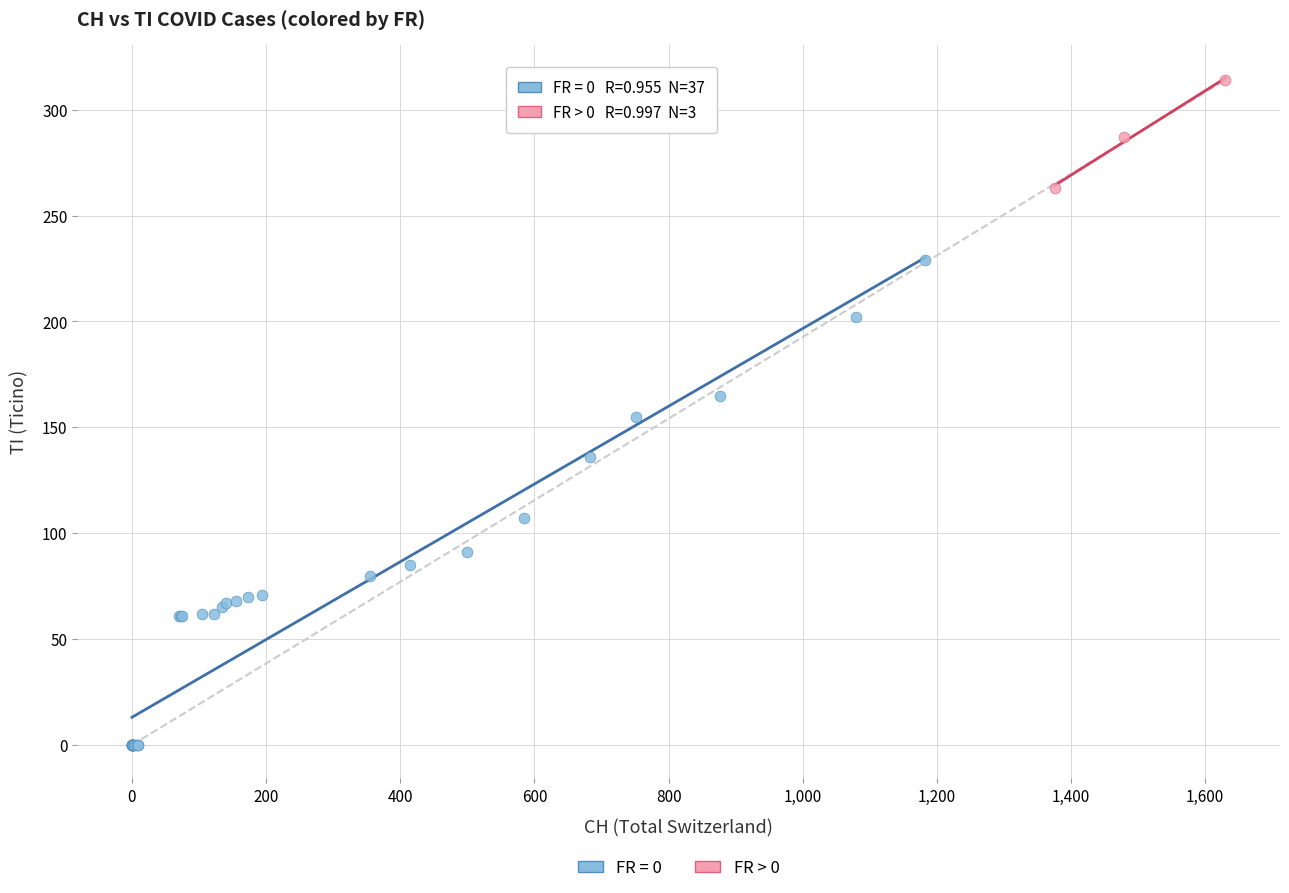

Which series has the widest spread of Y values?

FR = 0